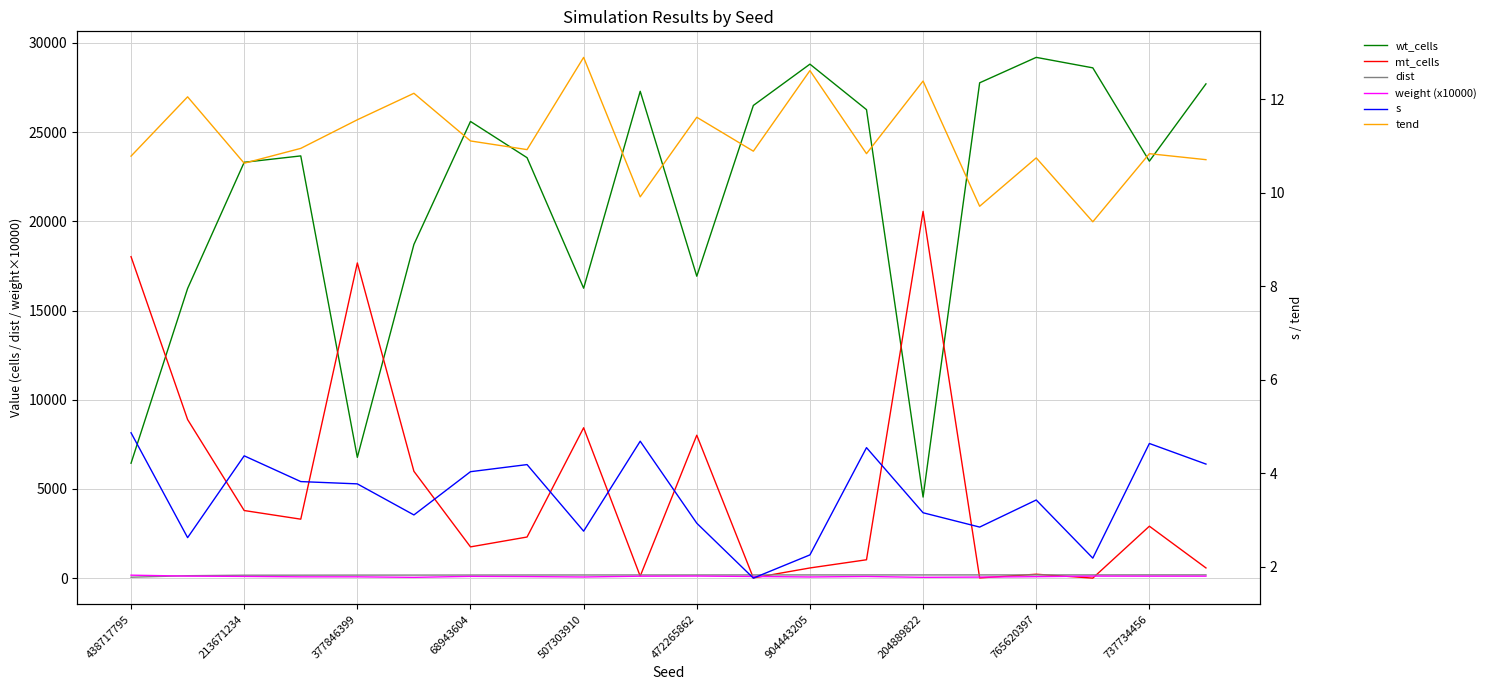

At which label does mt_cells first exceed 2911?

438717795